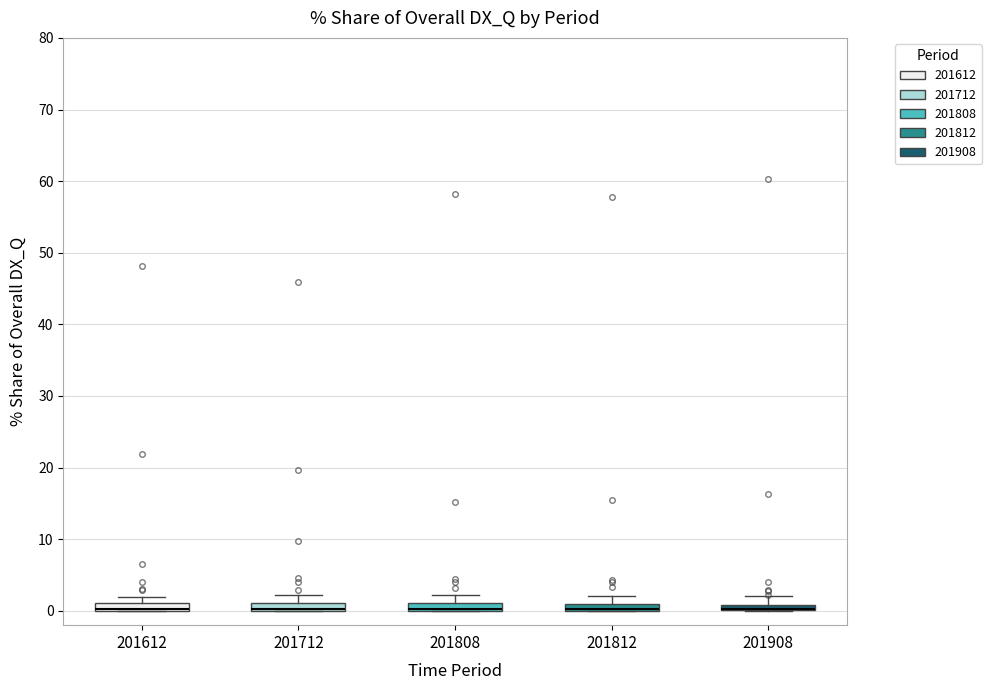

Where does the upper whisker of the box at x = 201808 end on the y-axis? The values are not printed on the chart, so give them approximately, as read against the axis.

2